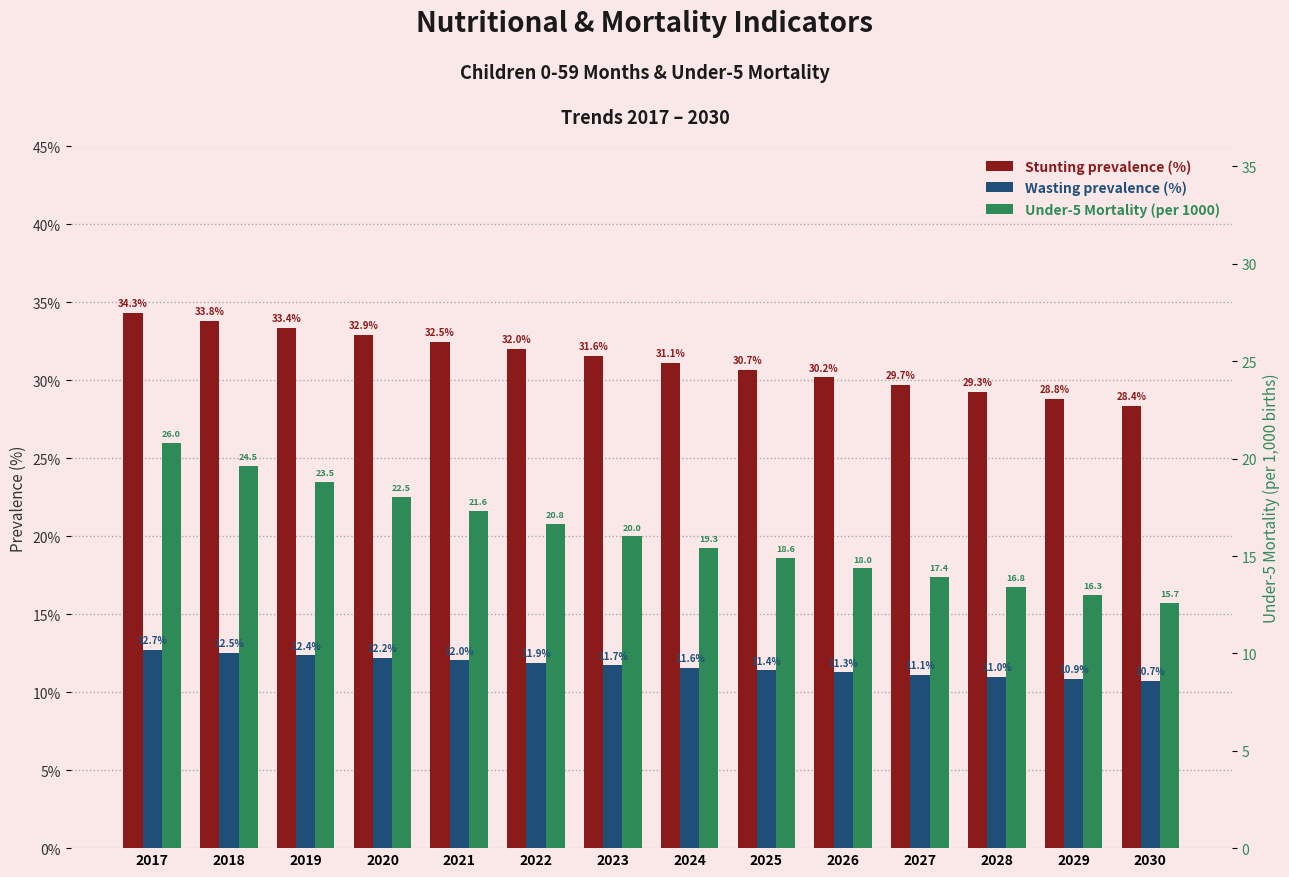

Rank the categories by Stunting prevalence (%) value from highest to lowest.

2017, 2018, 2019, 2020, 2021, 2022, 2023, 2024, 2025, 2026, 2027, 2028, 2029, 2030